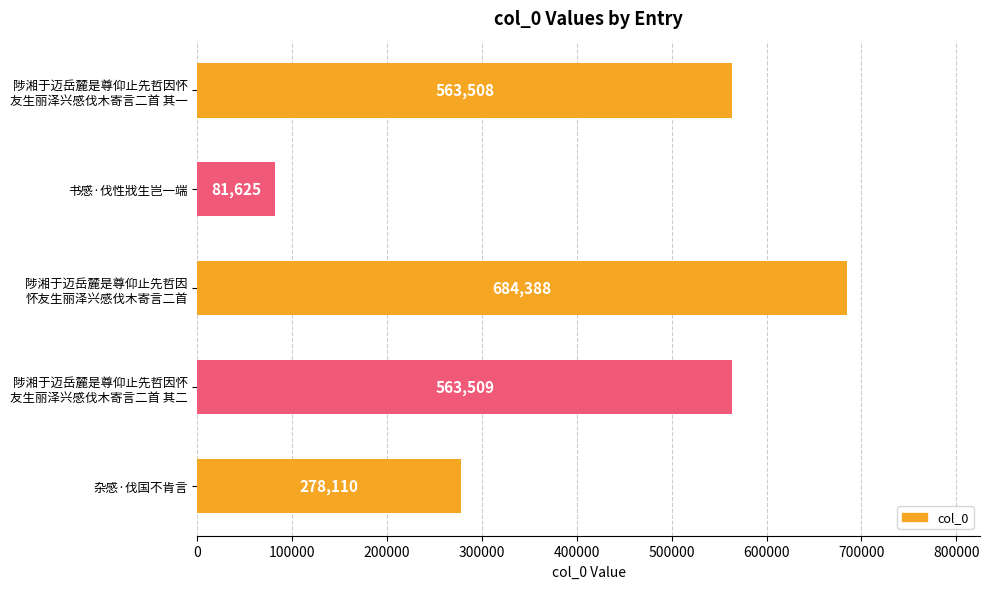

List the labels in order of value, smallest first.

书感·伐性戕生岂一端, 杂感·伐国不肯言, 陟湘于迈岳麓是尊仰止先哲因怀
友生丽泽兴感伐木寄言二首 其一, 陟湘于迈岳麓是尊仰止先哲因怀
友生丽泽兴感伐木寄言二首 其二, 陟湘于迈岳麓是尊仰止先哲因
怀友生丽泽兴感伐木寄言二首